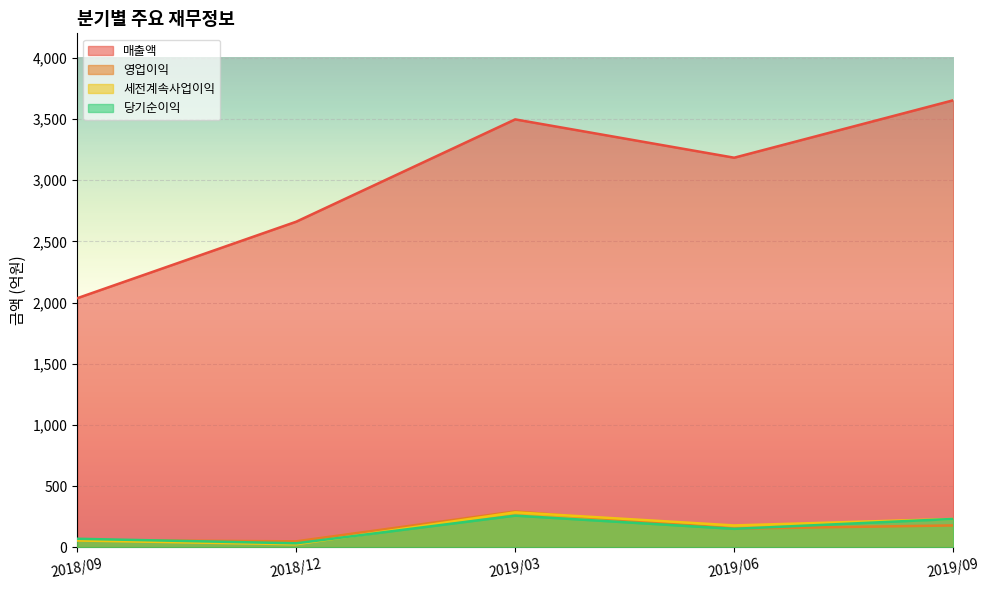

Which series has the largest total across all categories?

매출액